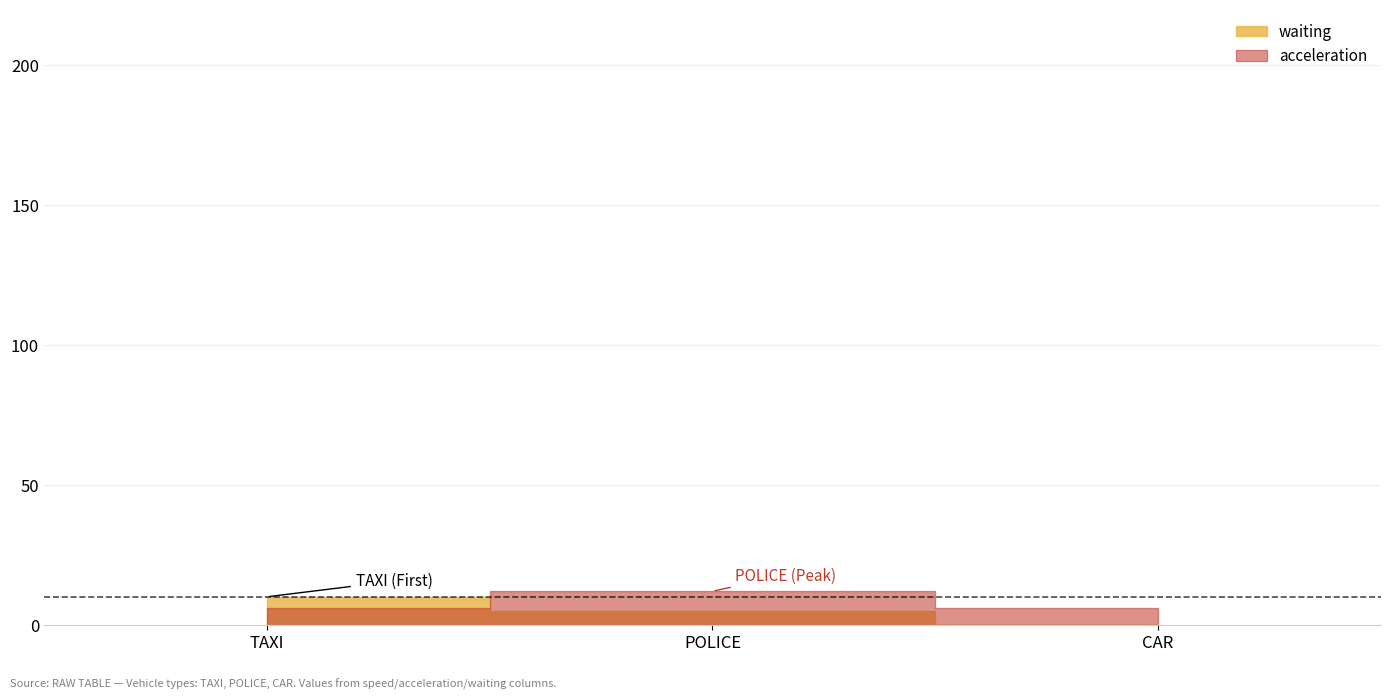

At which label does waiting first exceed 5?

TAXI